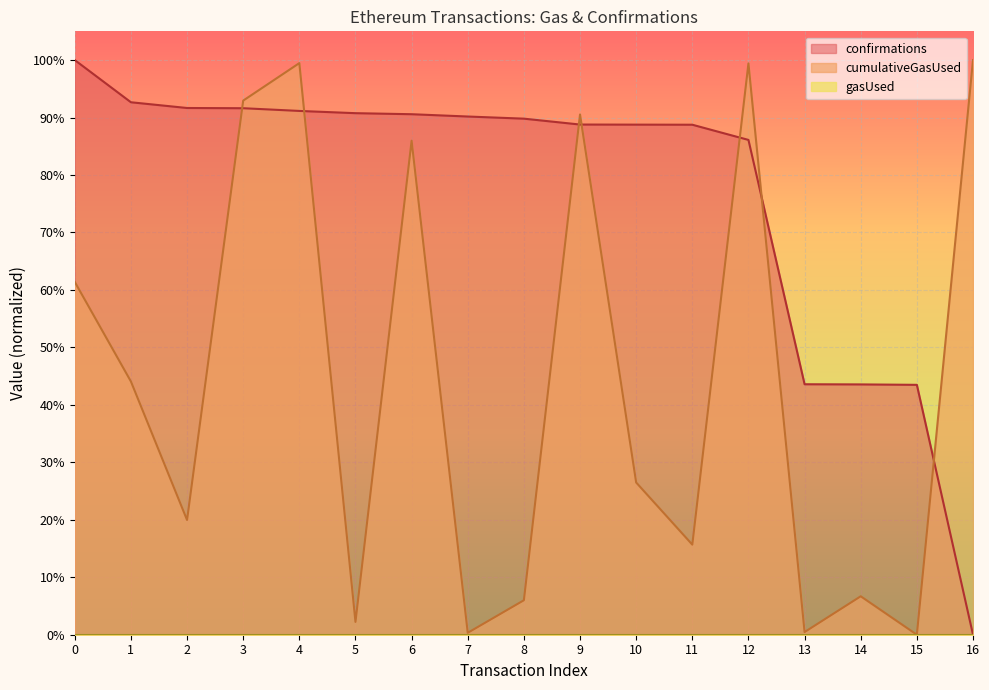

Between 5 and 7, which series saw the biggest shift?

cumulativeGasUsed